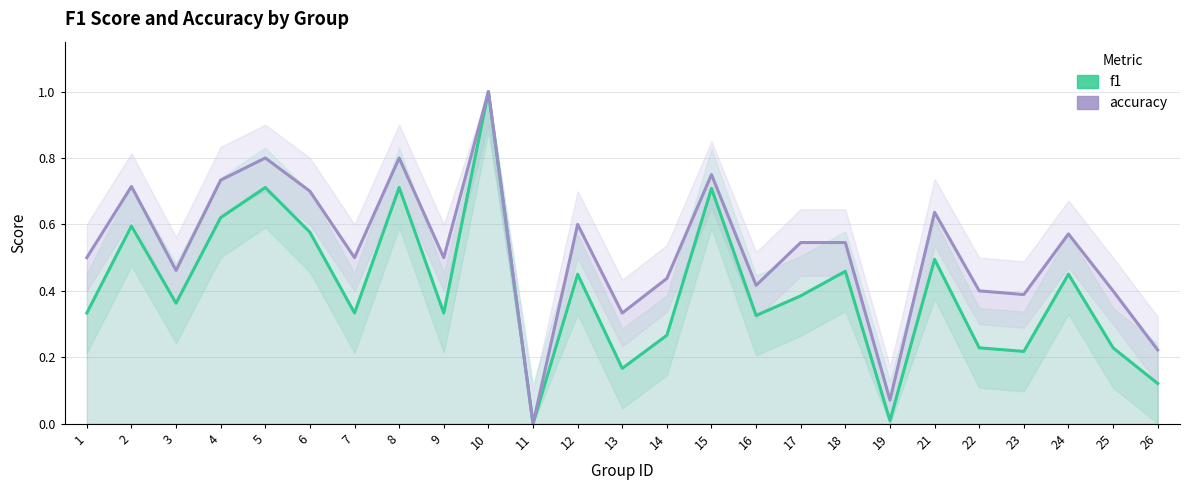

The f1 series shows 0.6 at 4. True or false?

True